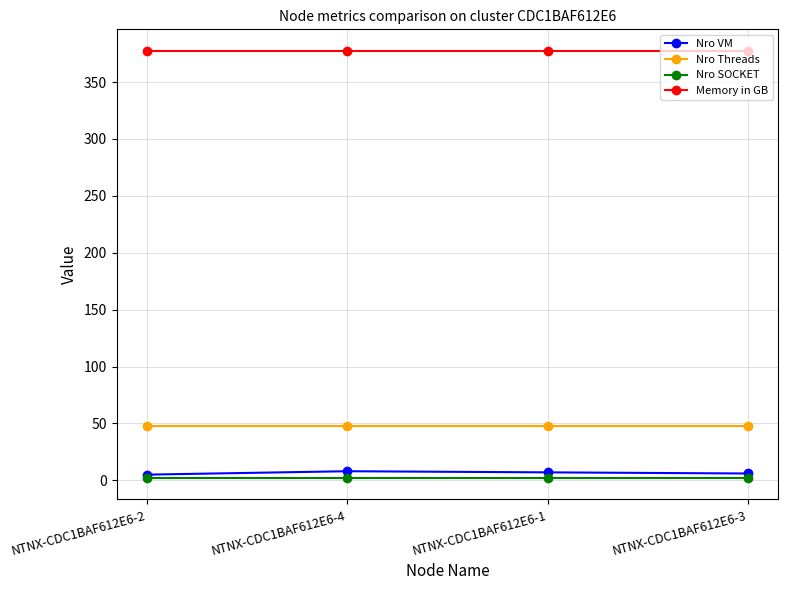

At how many categories does at least one series exceed 33?

4